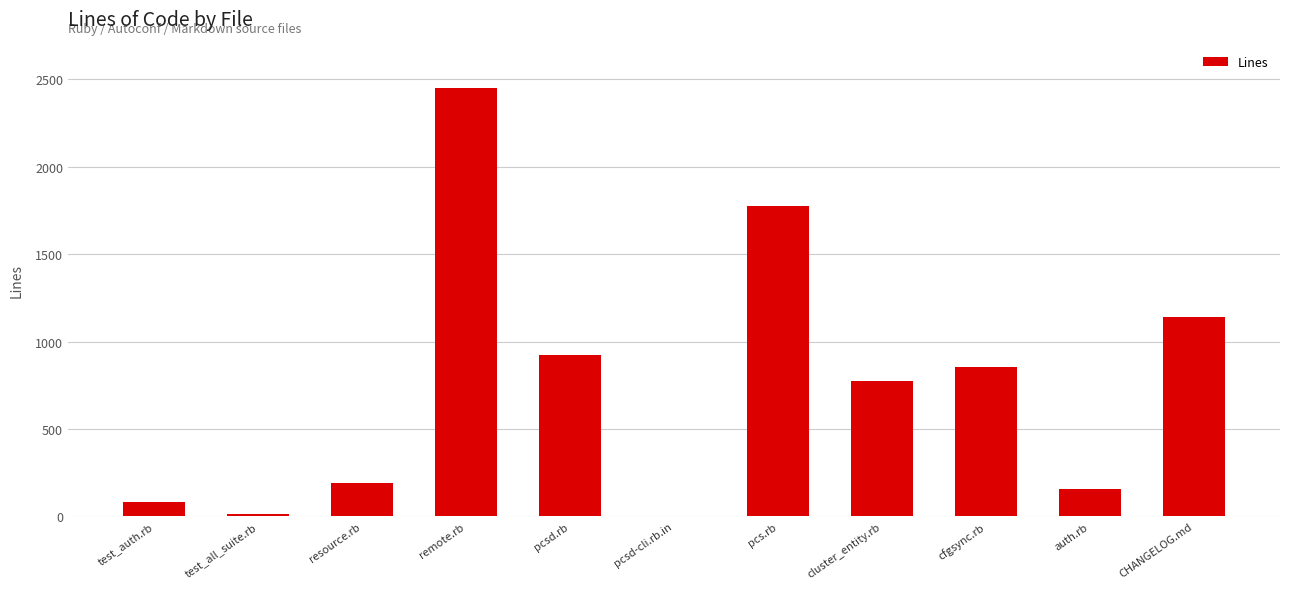

What is the sum of all values?

8370